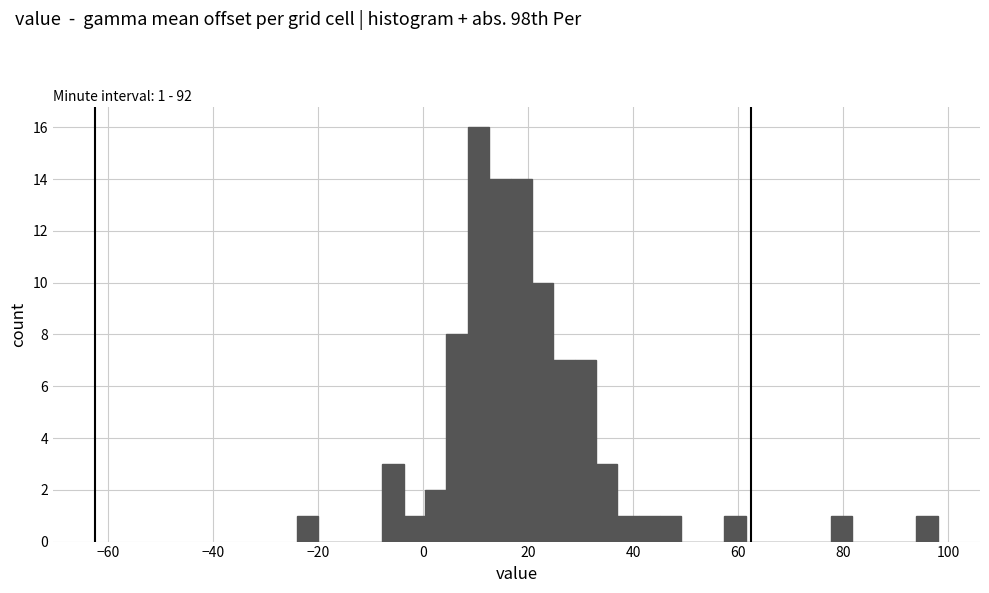

Around what value on the x-axis is the tallest bar? Give the approximate position of its centre, as read against the axis.

10